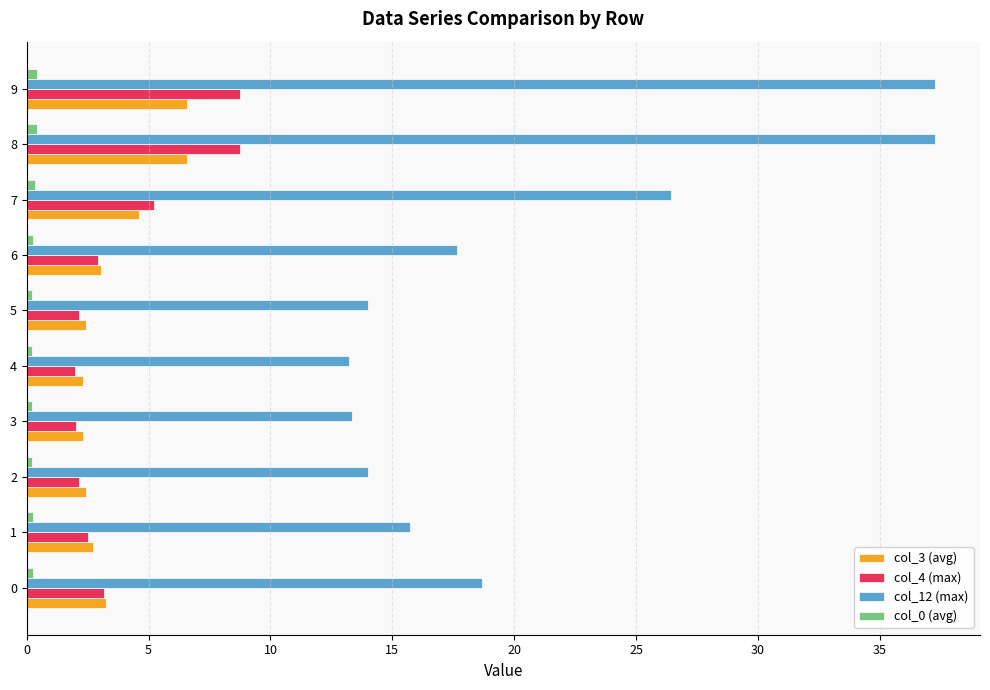

The col_12 (max) series shows 28.4 at 6. True or false?

False